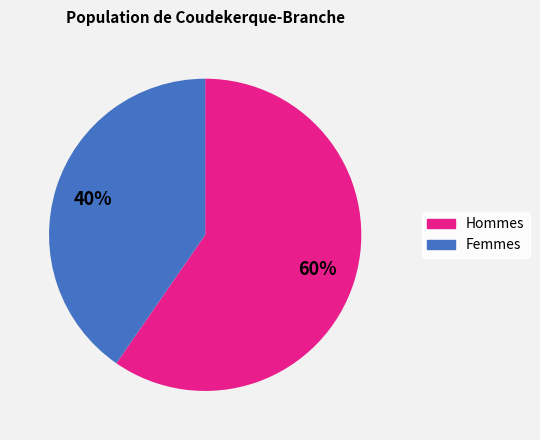

Does any single category account for the majority?

Yes